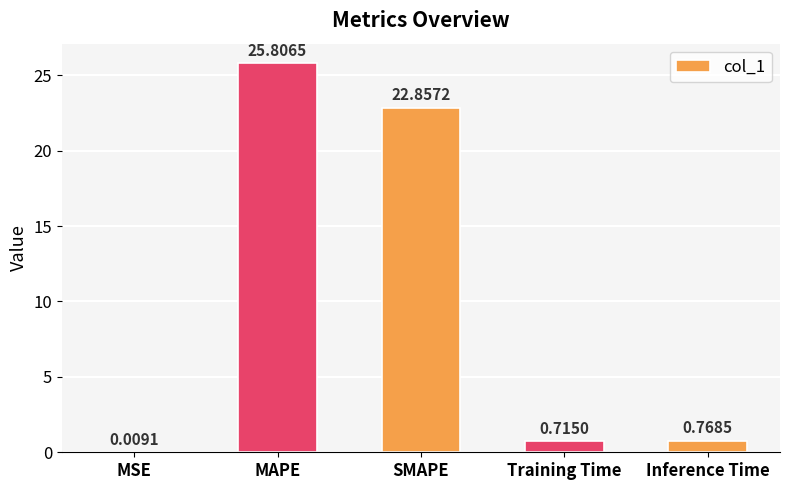

What is the average value?

10.0